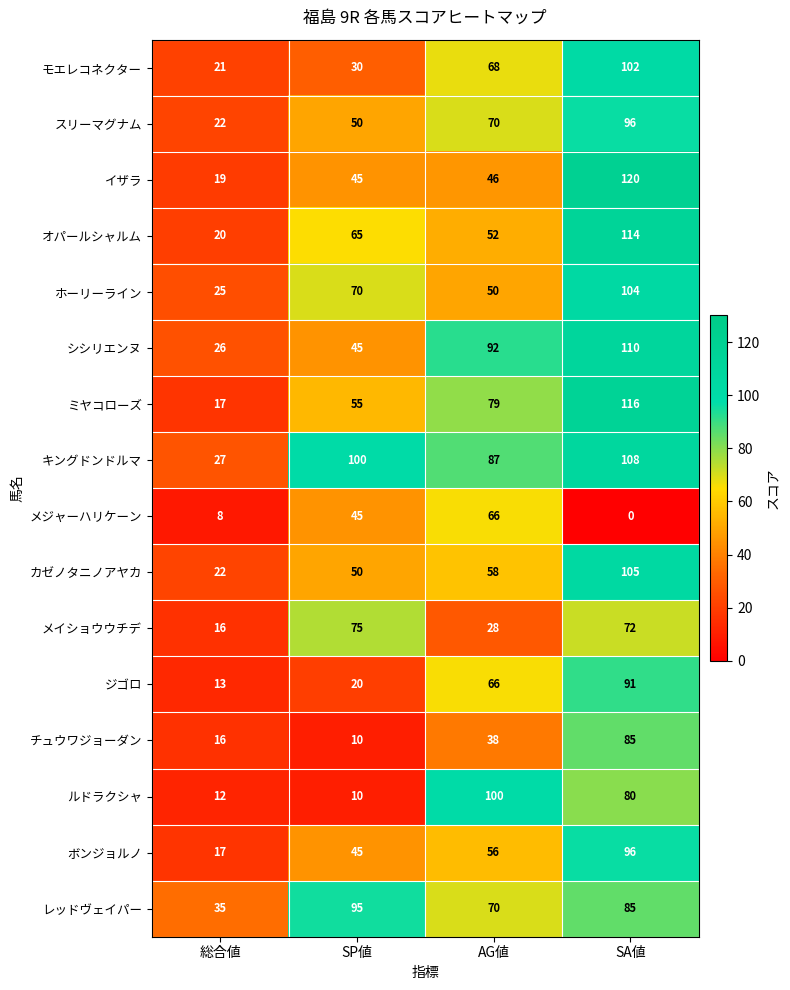

What value does the メイショウウチデ series have at AG値?

28